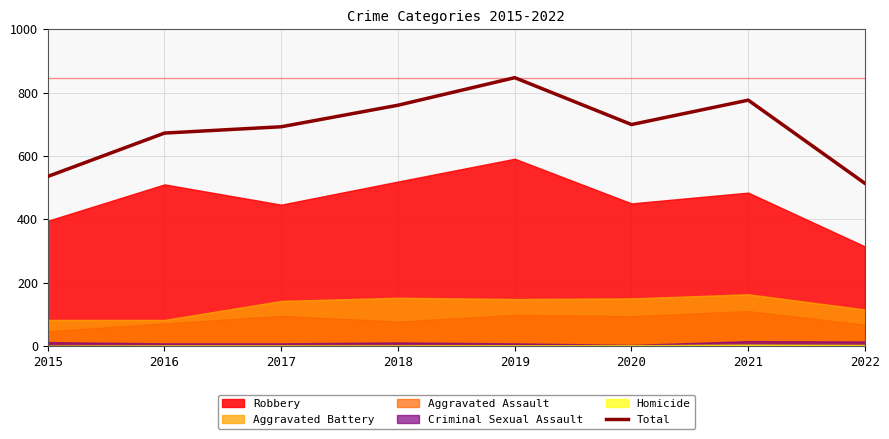

The chart shows a value of 300 at 2020. True or false?

False